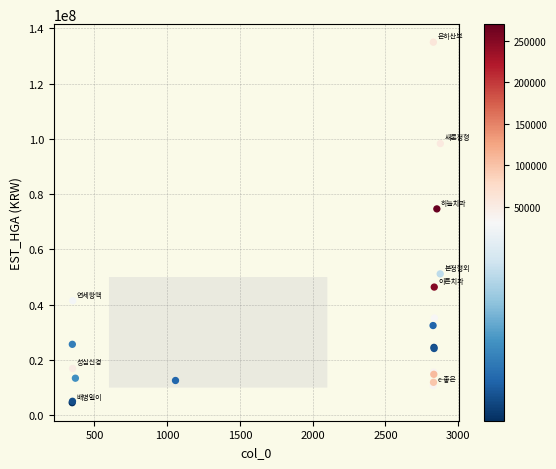

What Y value in the scatter plot is closest to 69741471?

74644661